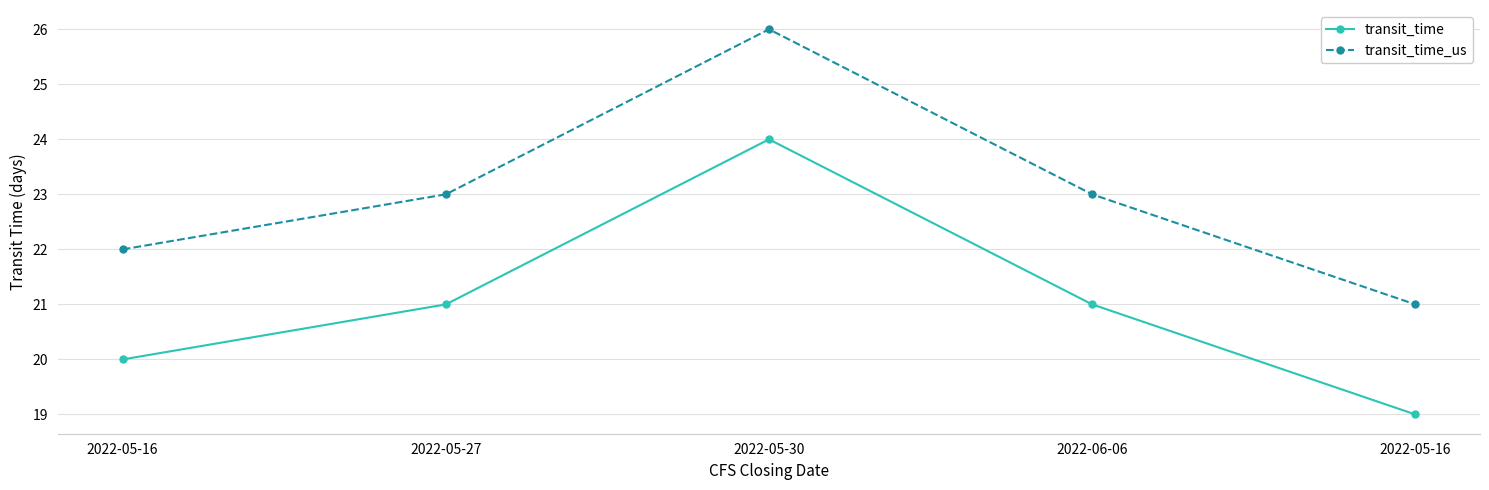

Count the number of categories in the chart.

5